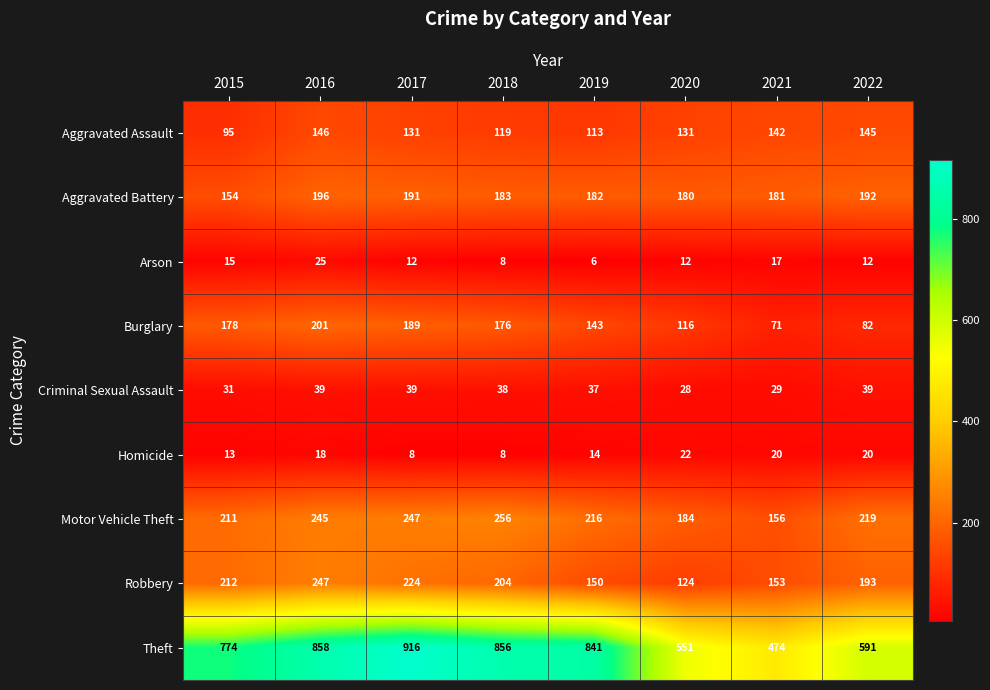

What is the difference between the highest and lowest values at 2019?

835